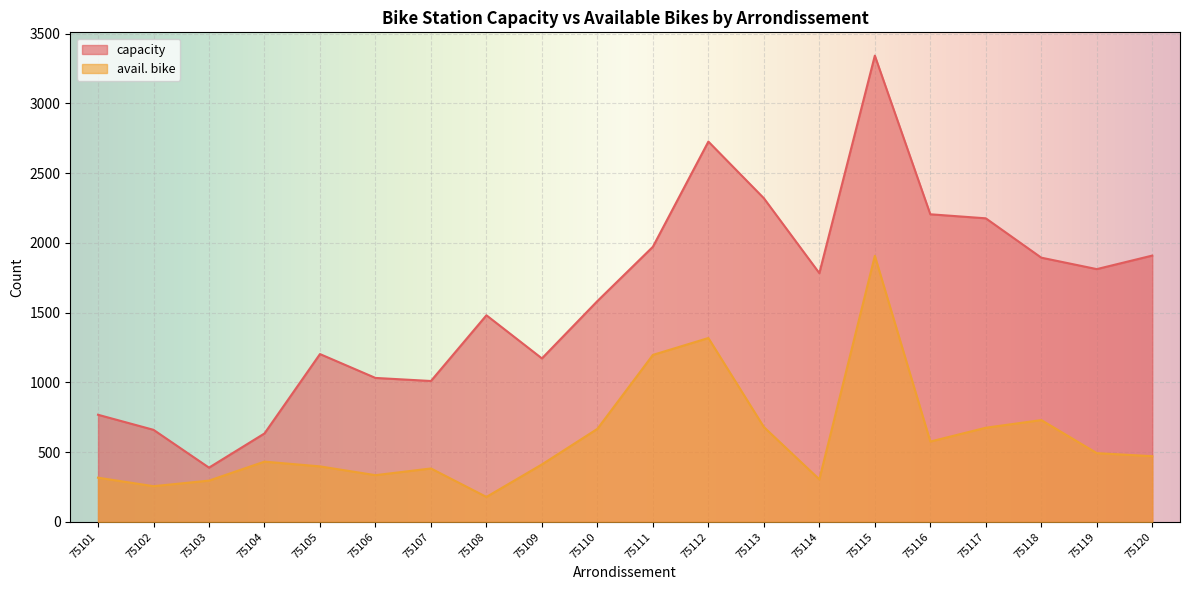

Reading left to right, list all the values displayed in this chart.

capacity: 768	660	389	634	1203	1032	1010	1481	1172	1583	1972	2726	2320	1783	3342	2205	2176	1894	1812	1909
avail. bike: 317	256	296	432	398	335	383	179	412	667	1197	1318	680	305	1907	576	675	730	493	471